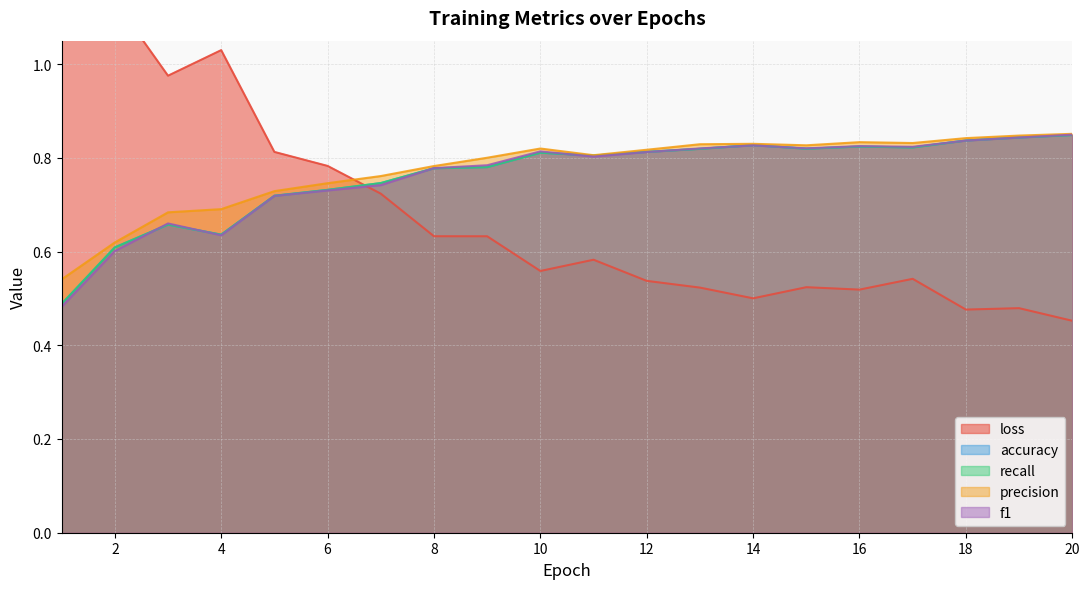

At 19, list the series in order from largest to smallest.

precision, accuracy, recall, f1, loss